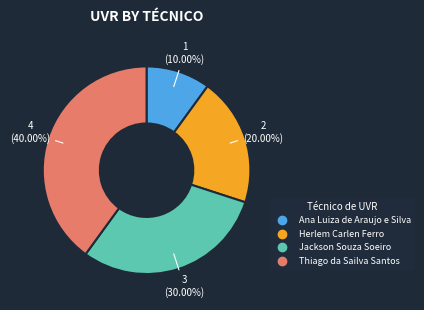

What is the ratio of the value at Herlem Carlen Ferro to the value at Thiago da Sailva Santos?

0.5